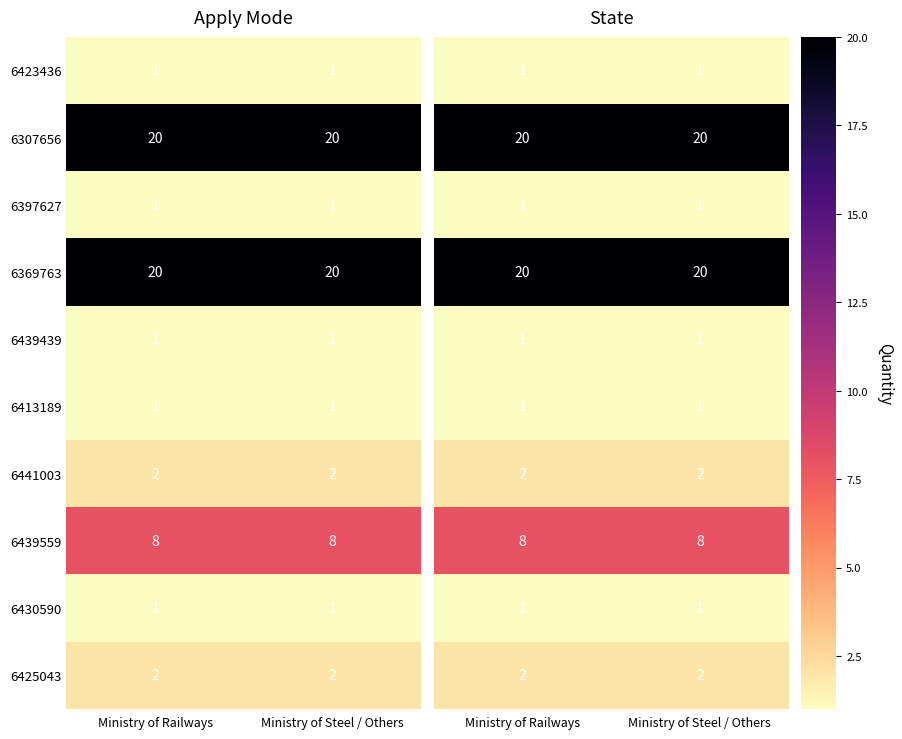

What is the approximate value of 6439559 at Ministry of Steel / Others?

8